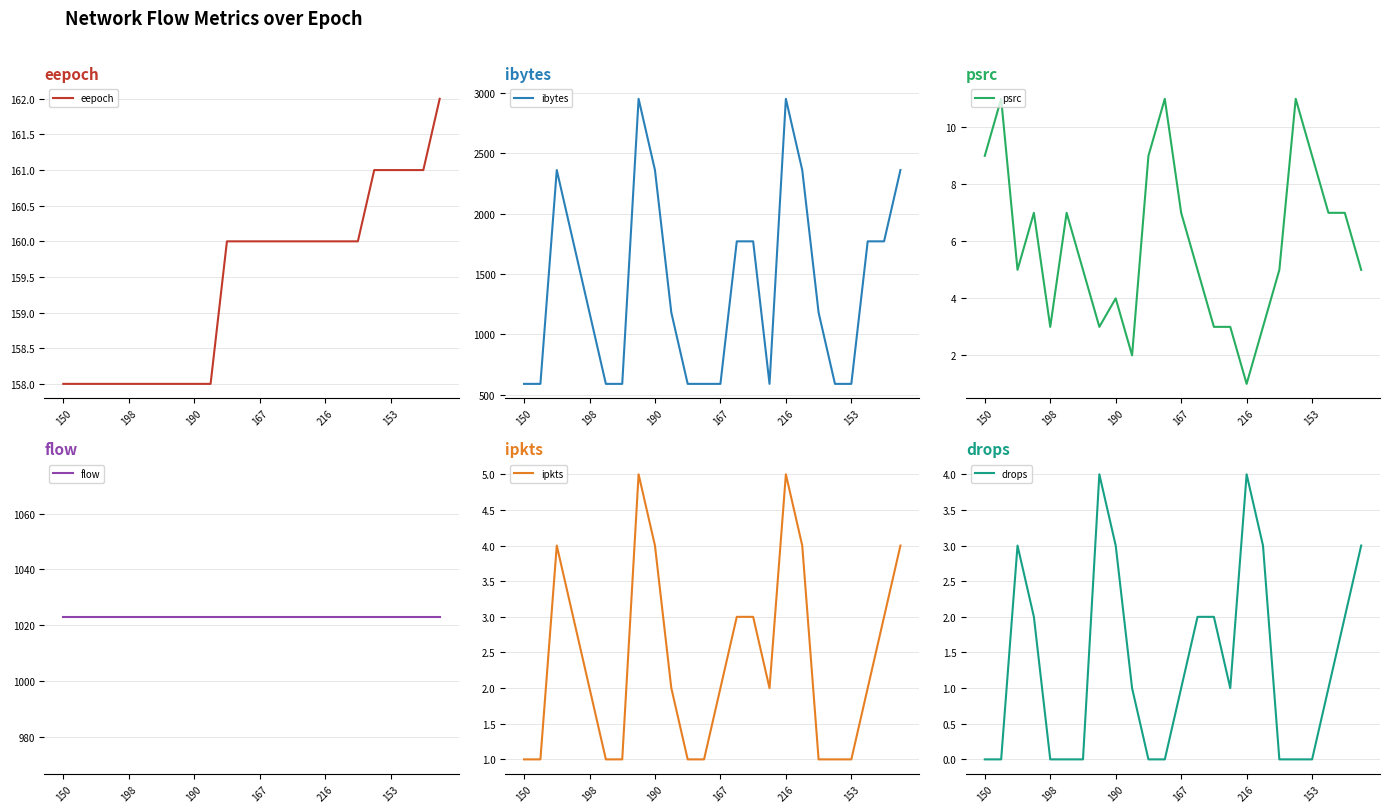

True or false: drops and eepoch cross at least once.

False